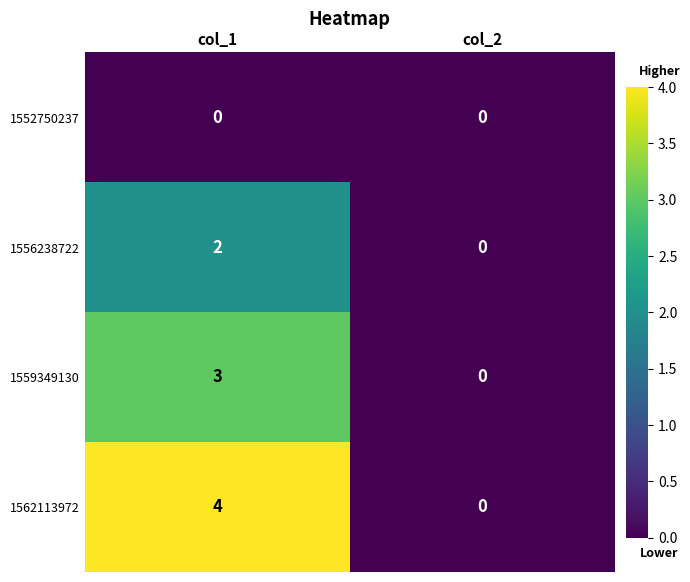

Which label corresponds to the largest value in the chart?

col_1